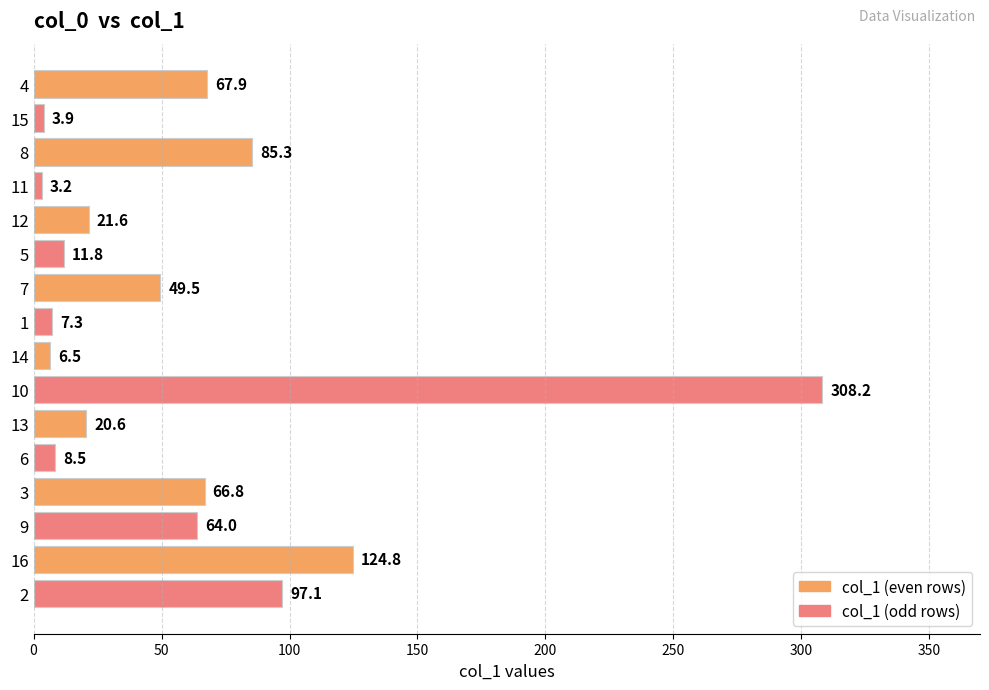

What is the smallest value displayed?

3.2